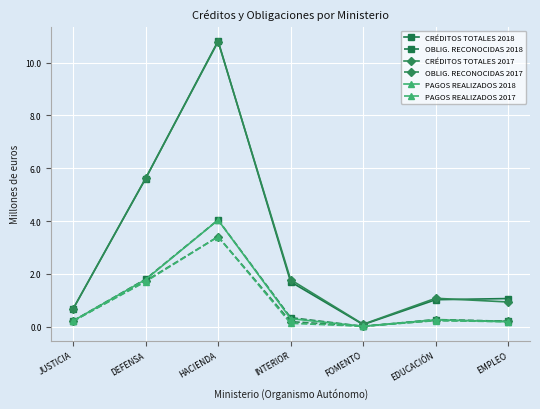

Where is the first local maximum for CRÉDITOS TOTALES 2018?

HACIENDA